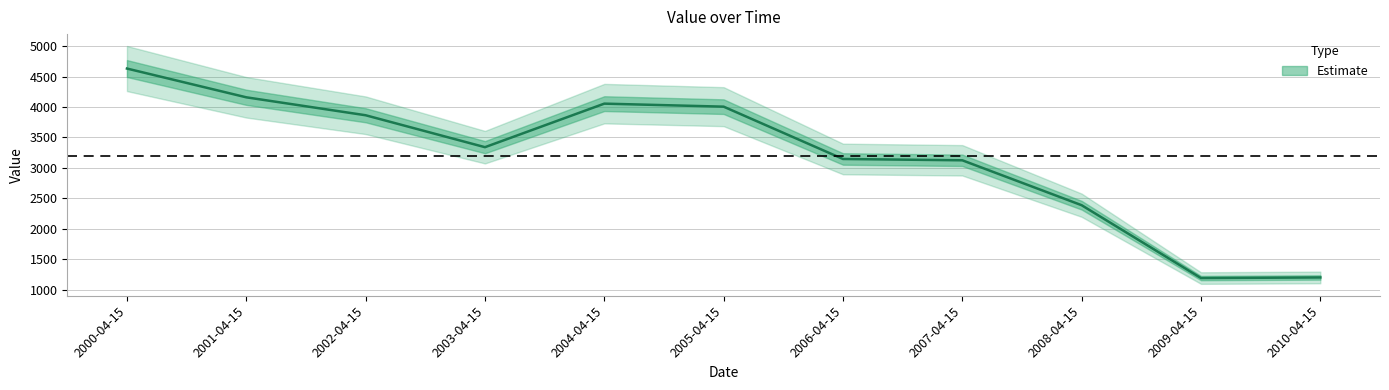

What is the average value?

3191.1